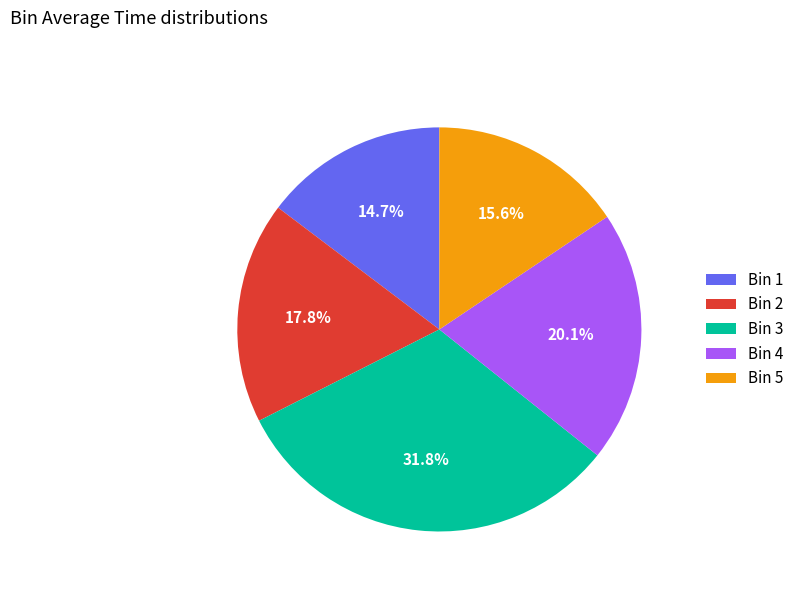

Count the number of slices in the pie.

5